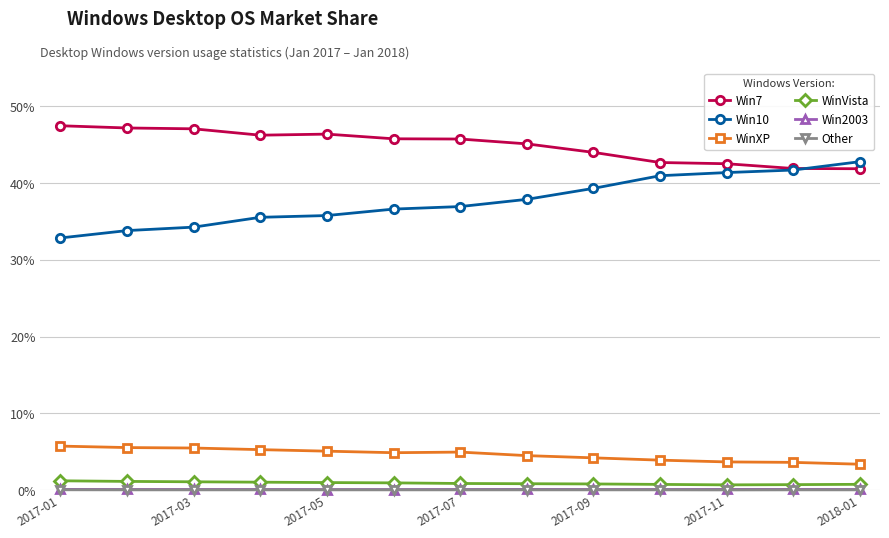

What is the maximum value for Win7?

47.5